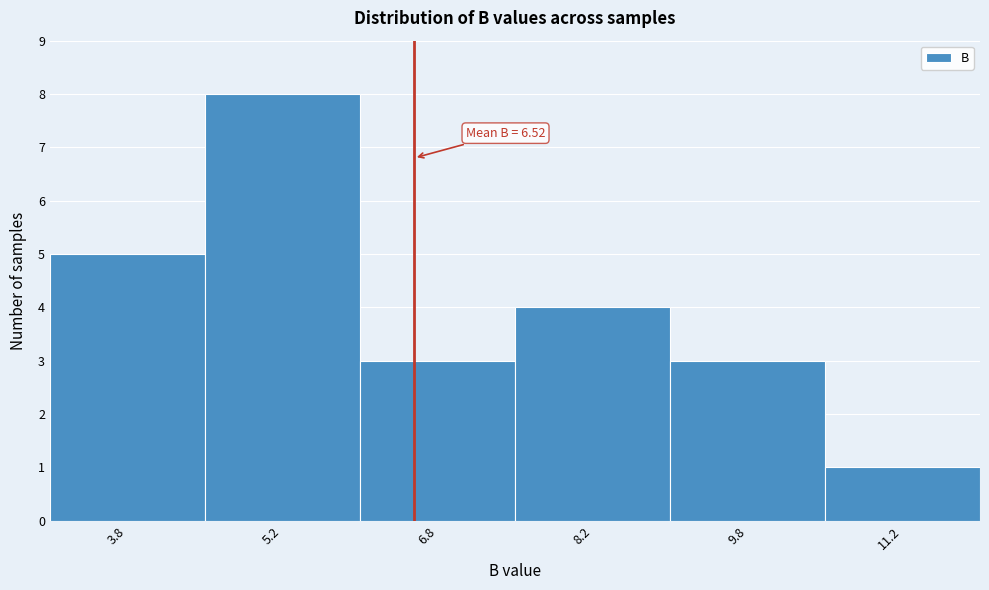

Which range on the x-axis has the tallest bar?

4.5 to 6.0